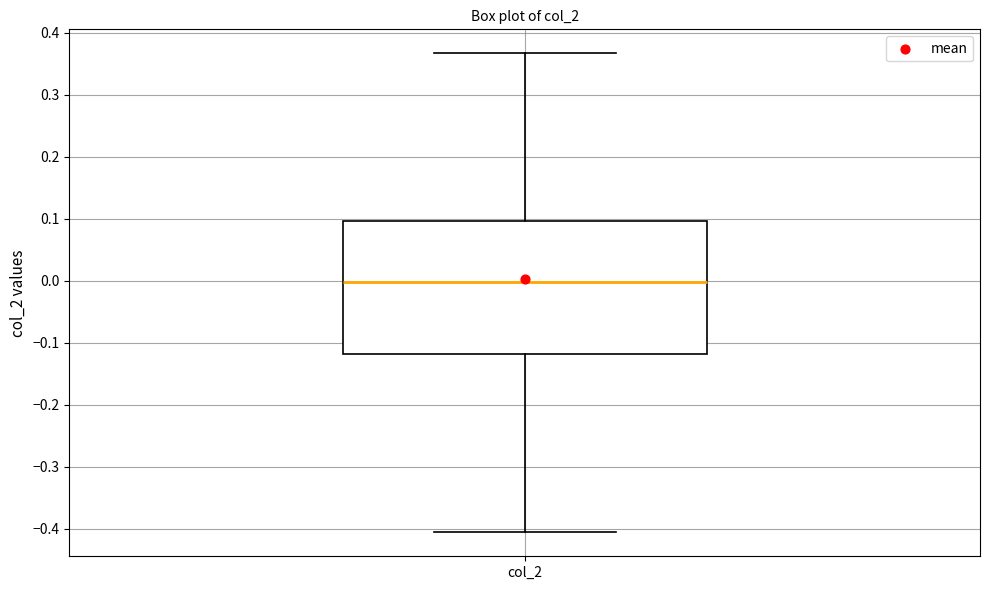

Where is the upper edge of the box for col_2 on the y-axis? The values are not printed on the chart, so give them approximately, as read against the axis.

0.10